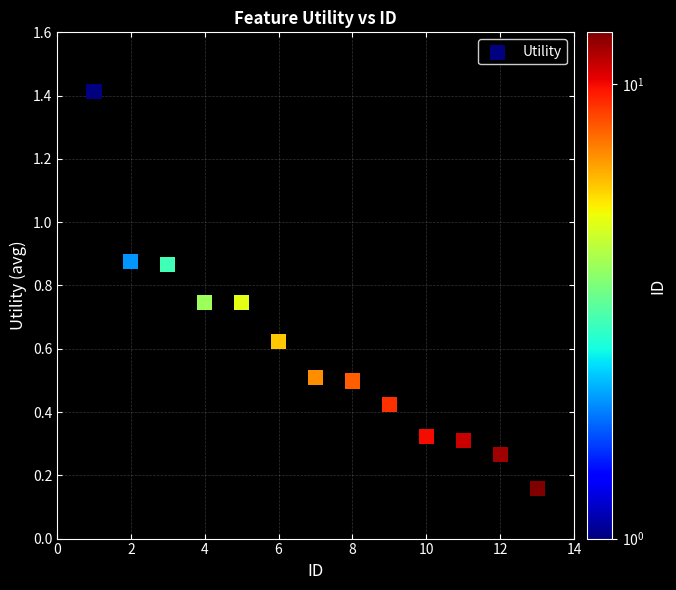

What is the range of X values (max minus min)?

12.0